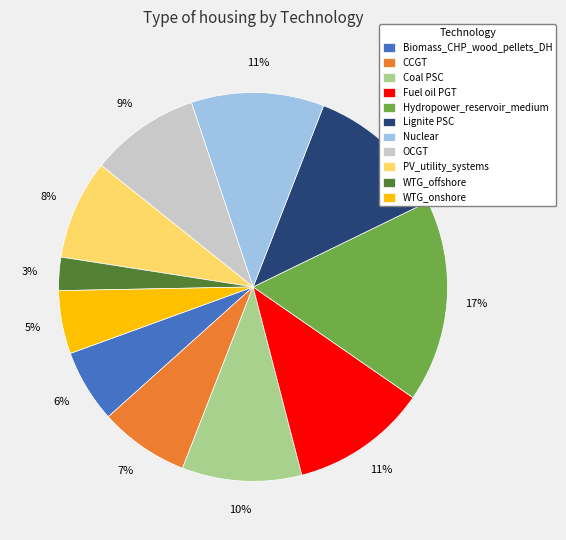

The Fuel oil PGT slice represents 11% of the pie. True or false?

True